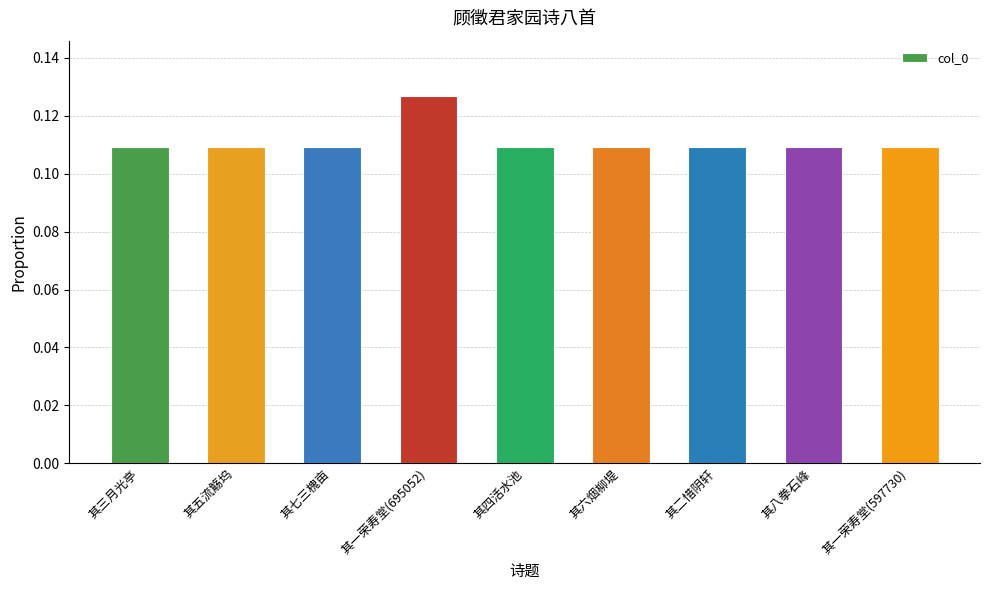

True or false: the data shows 0.2 at 其八拳石峰.

False